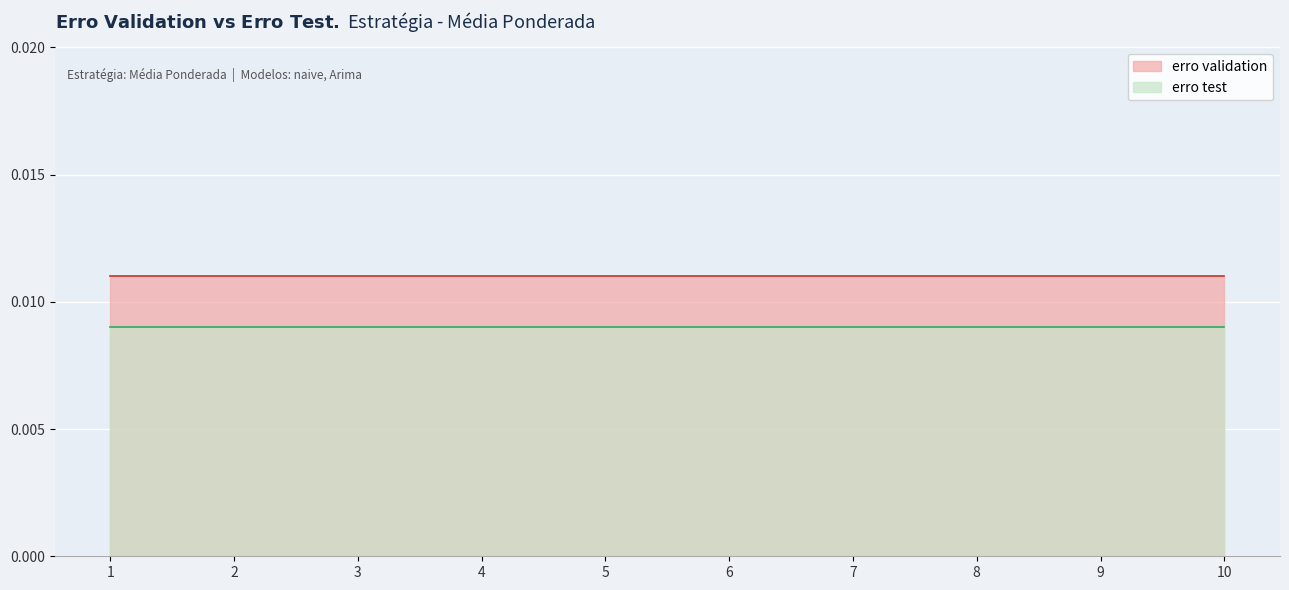

Rank the series by their average value, from highest to lowest.

erro validation, erro test